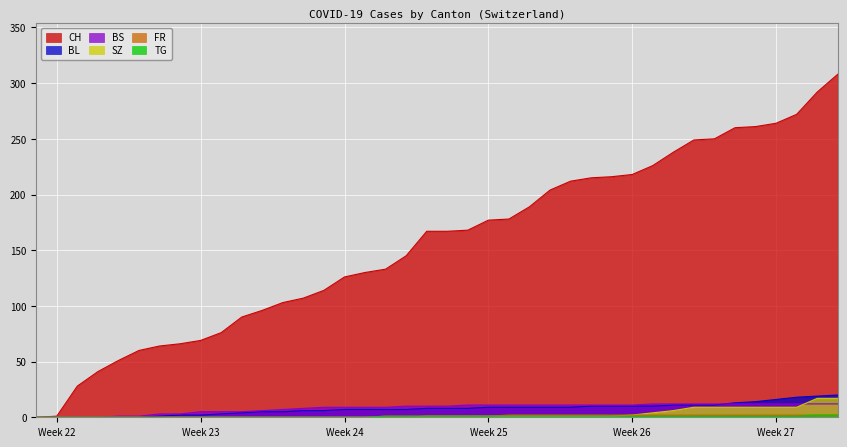

Which series has the largest total across all categories?

CH